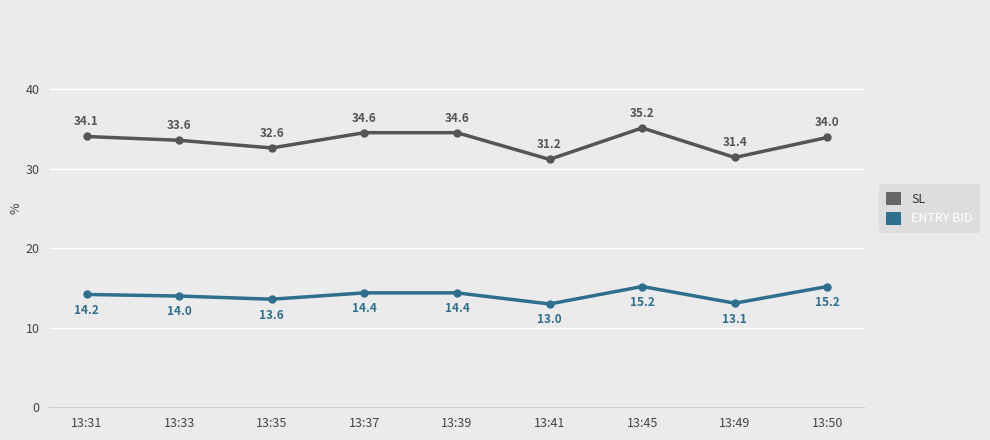

What is the spread (max minus min) of values at 13:39?

20.2